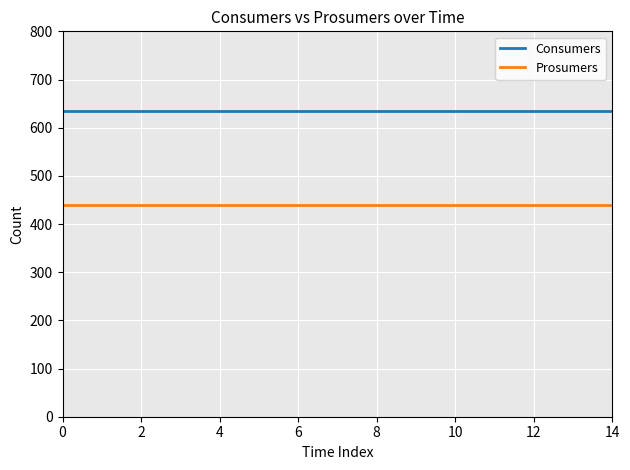

Which series has the largest total across all categories?

Consumers